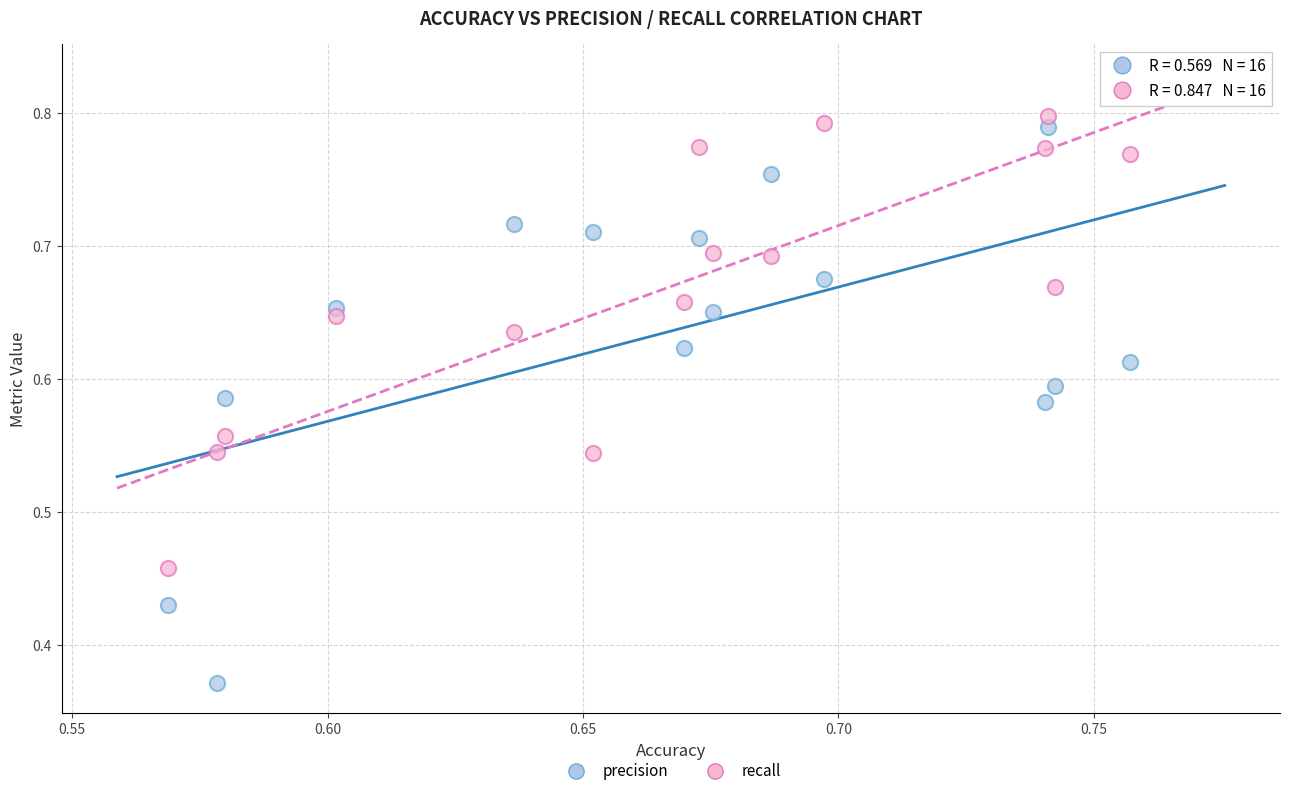

Which series contains the lowest Y value?

precision